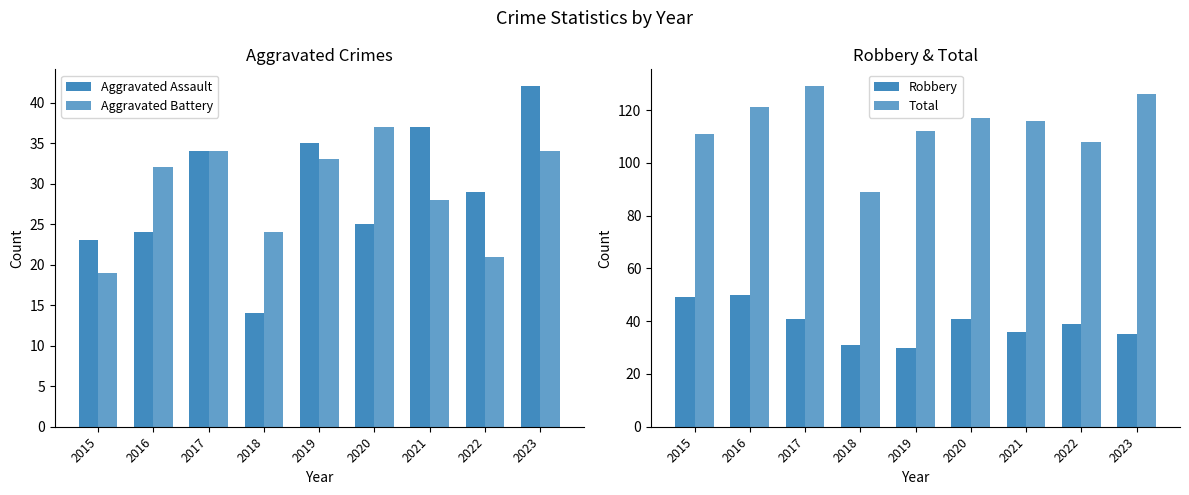

What is the difference between the second highest and minimum values in the Total series?

37